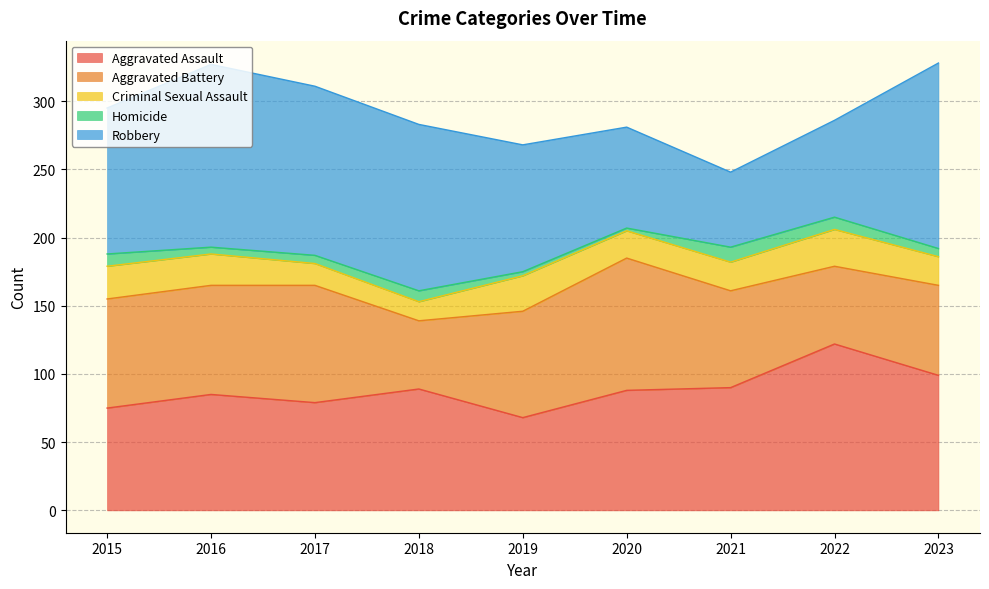

Does the chart display data point markers on the line(s)?

No